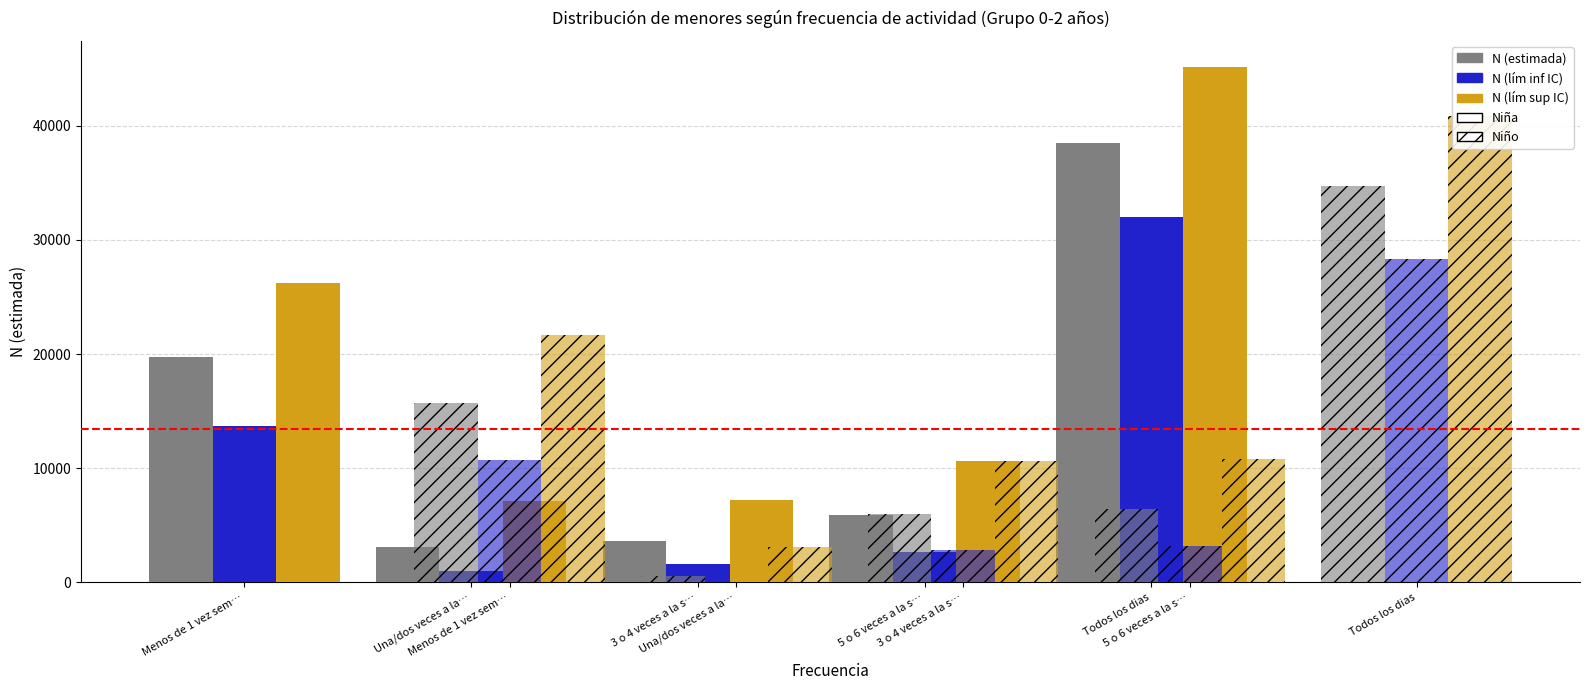

Does the chart contain any negative values?

No